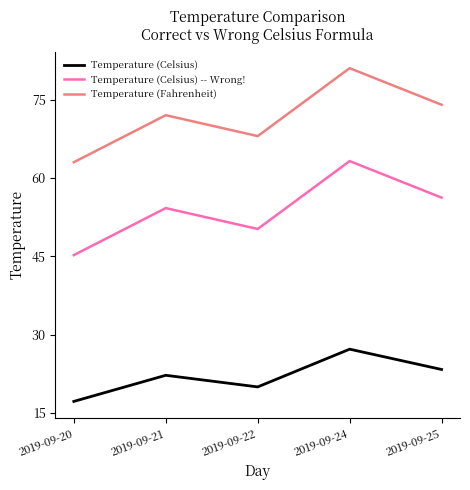

Reading left to right, list all the values displayed in this chart.

Temperature (Celsius): 17.2	22.2	20.0	27.2	23.3
Temperature (Celsius) -- Wrong!: 45.2	54.2	50.2	63.2	56.2
Temperature (Fahrenheit): 63.0	72.0	68.0	81.0	74.0